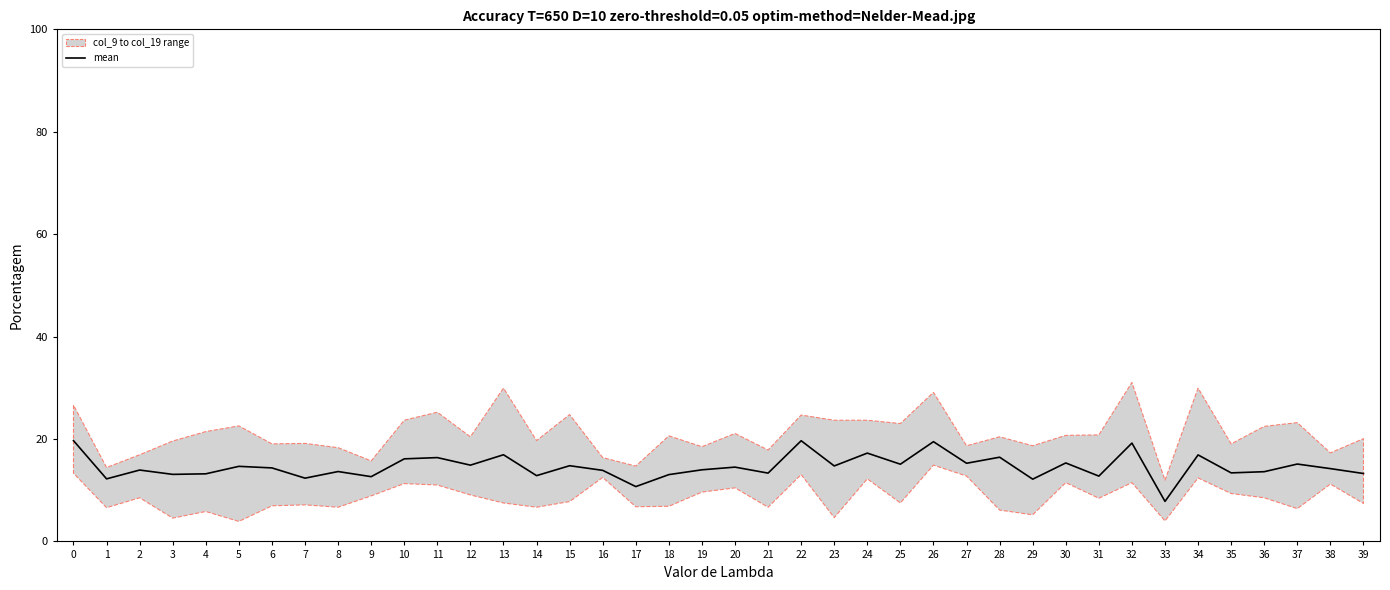

How many values are below 14?

19